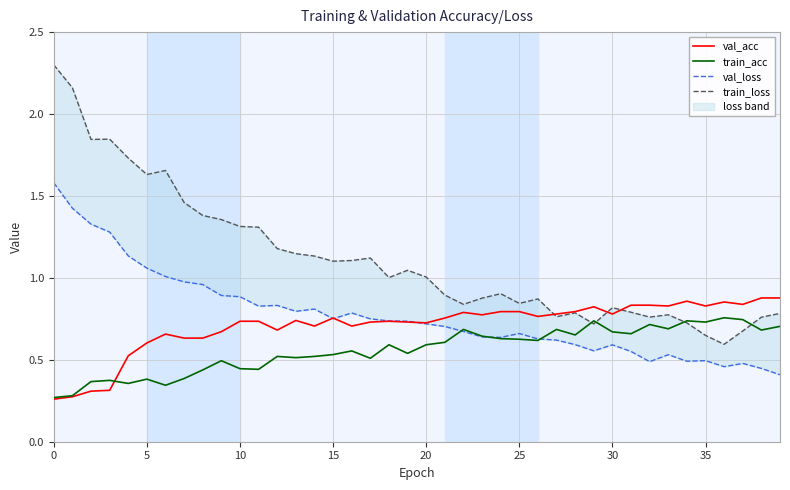

The train_acc series shows 0.5 at 15. True or false?

True